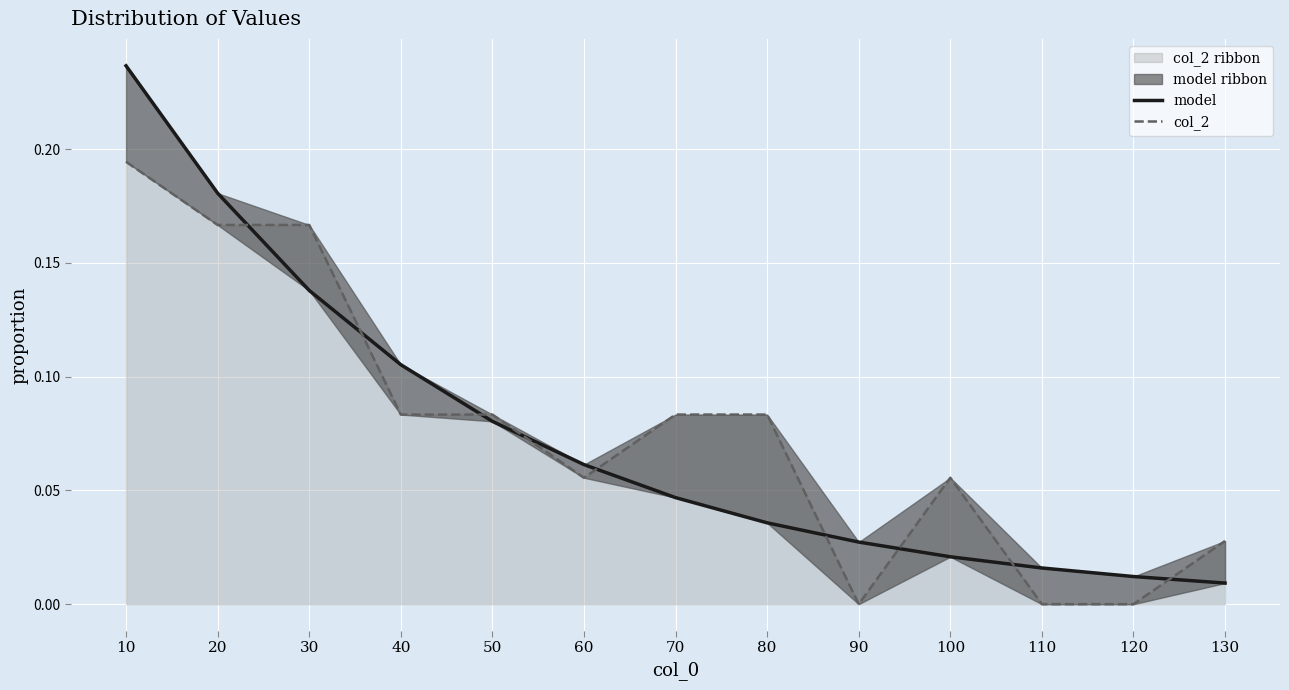

Where do col_2 and model first cross each other?

20 and 30